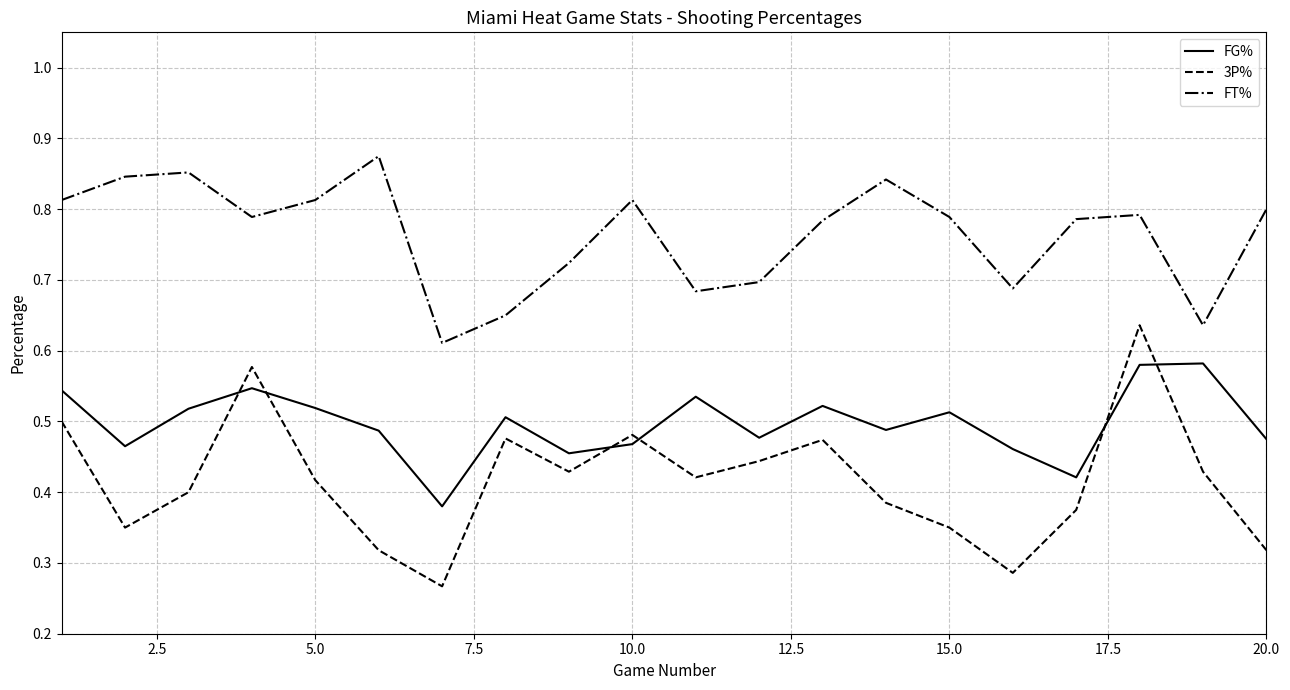

Which series has the largest range (max minus min)?

3P%